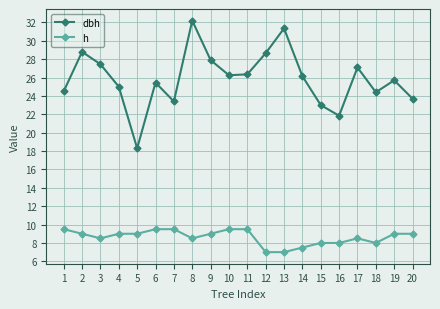

True or false: dbh has a value of 25.7 at 19.

True